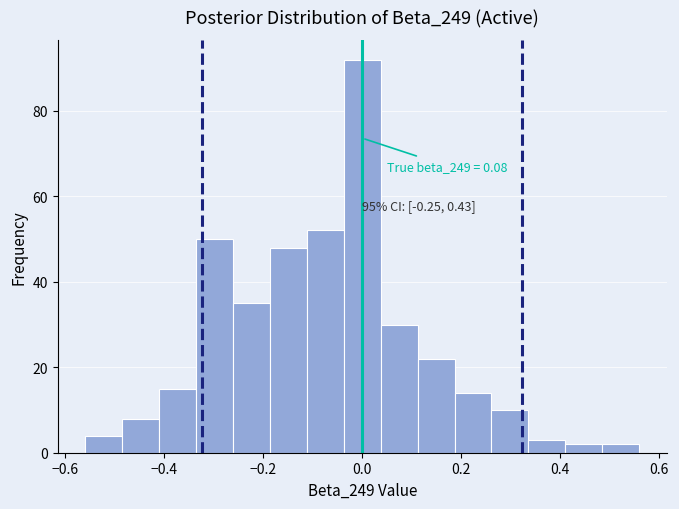

Read against the x-axis, roughly where is the centre of the tallest bar?

0.00